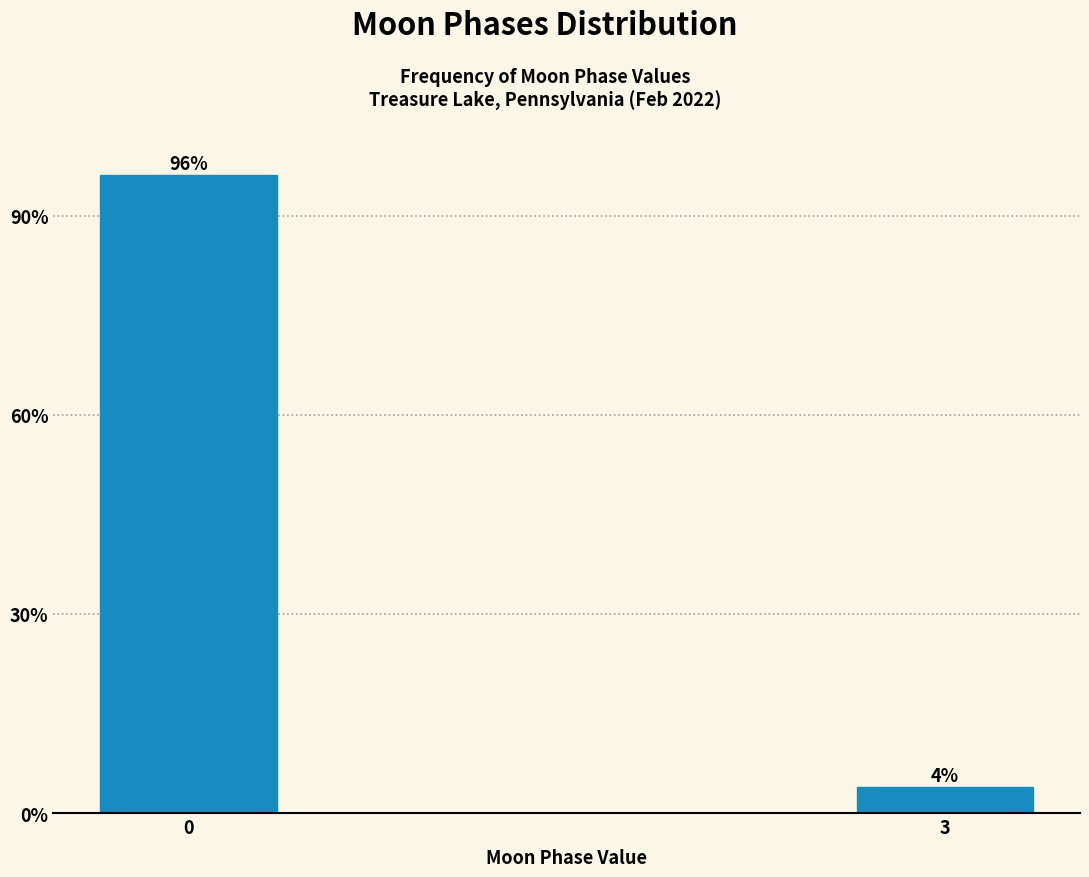

What is the sum of the values at 0 and 3?

100.0